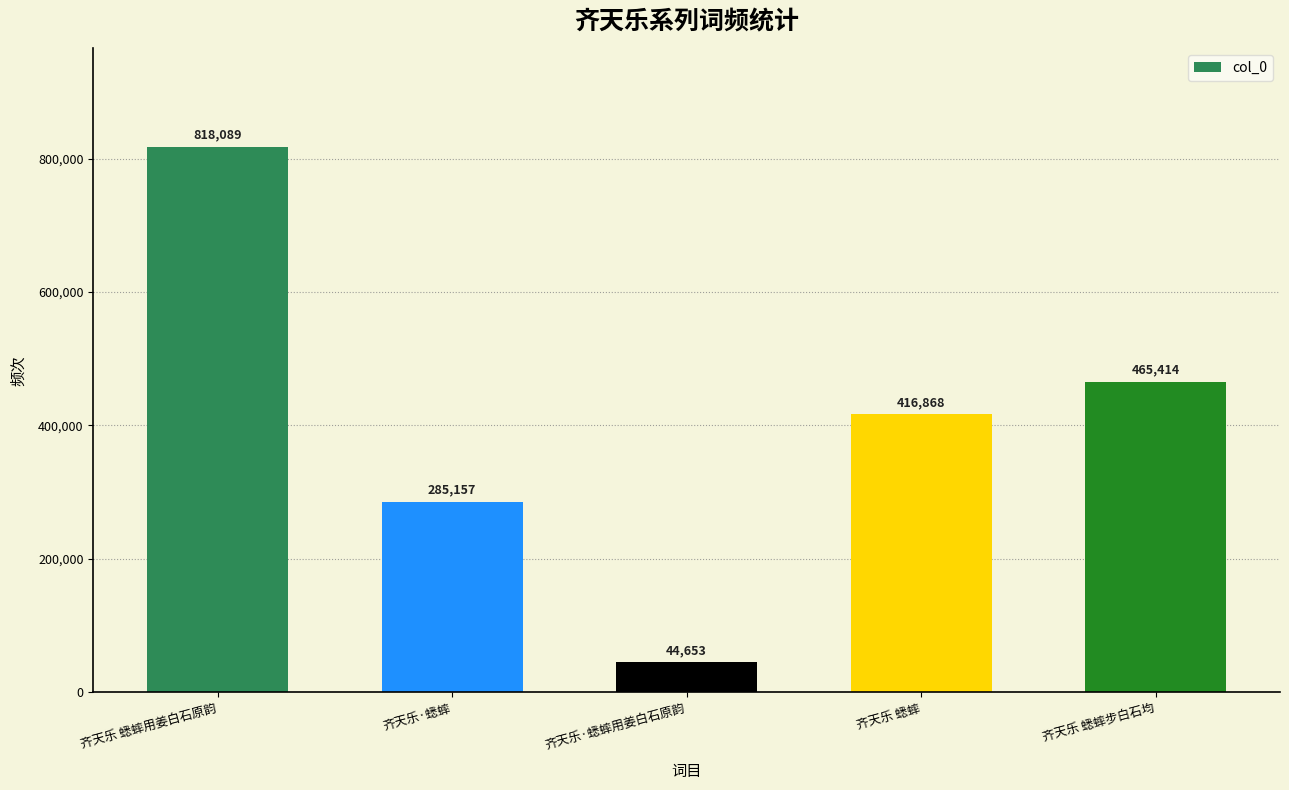

What is the change in value from 齐天乐·蟋蟀 to 齐天乐 蟋蟀步白石均?

+180257